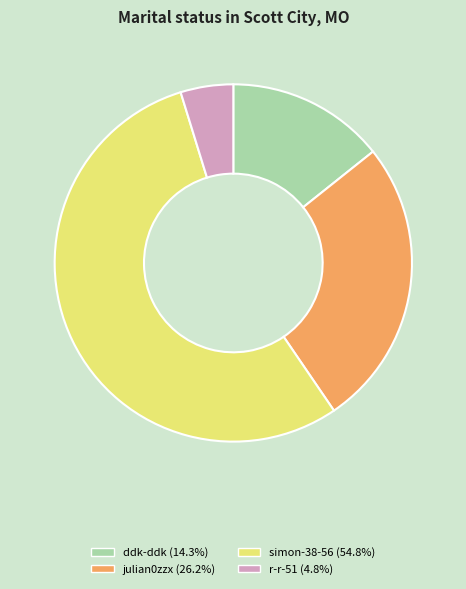

Rank the categories by value from lowest to highest.

r-r-51, ddk-ddk, julian0zzx, simon-38-56